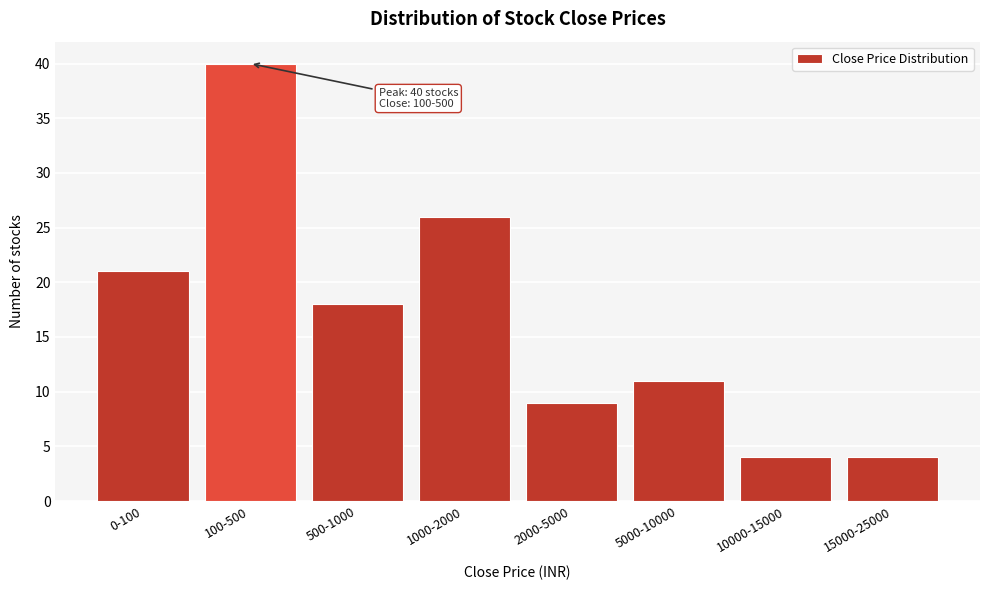

Reading left to right, extract all data points from this chart.

0-100=21	100-500=40	500-1000=18	1000-2000=26	2000-5000=9	5000-10000=11	10000-15000=4	15000-25000=4